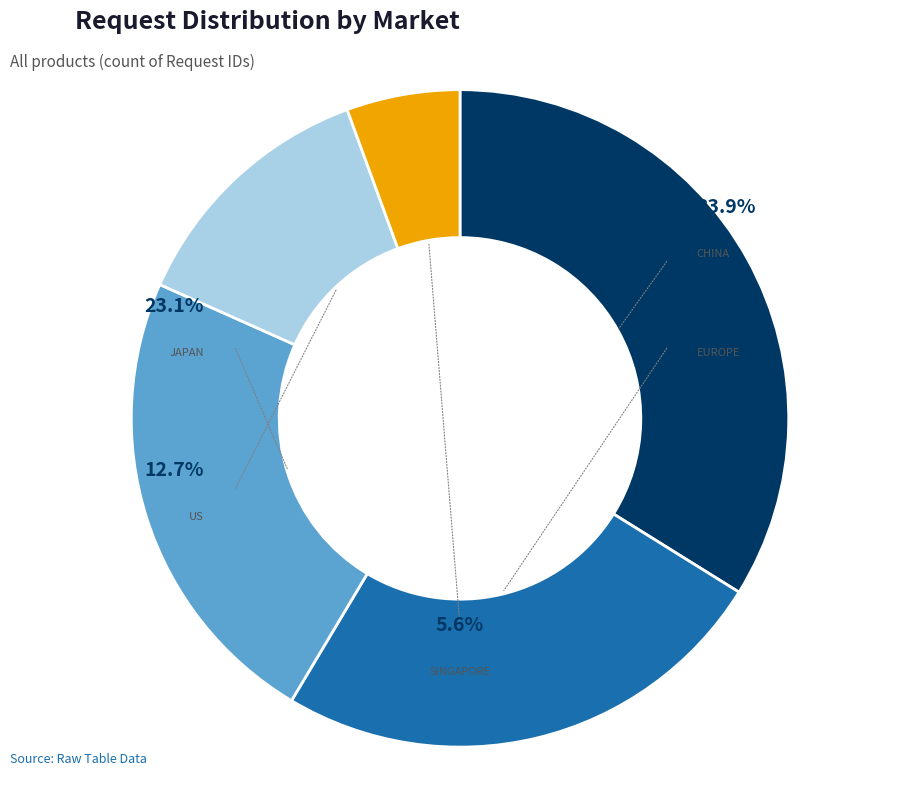

Which has a higher value, Japan or China?

China